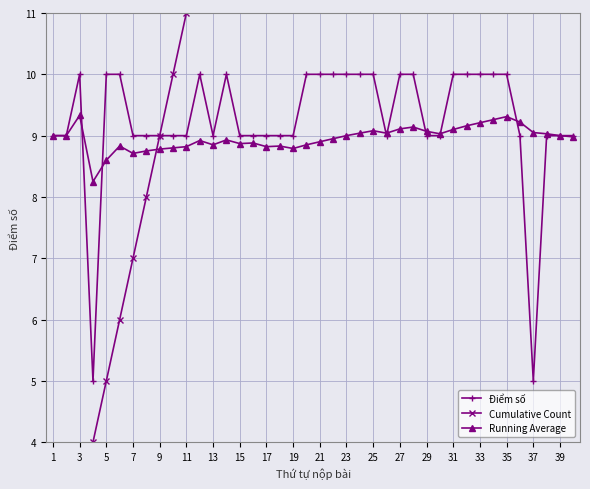

How many times do Running Average and Cumulative Count cross each other?

1